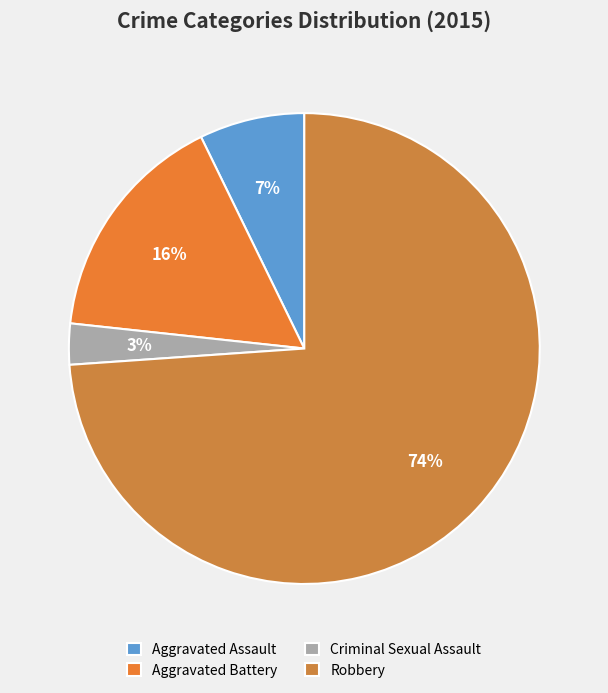

What is the smallest slice in the pie chart?

Criminal Sexual Assault